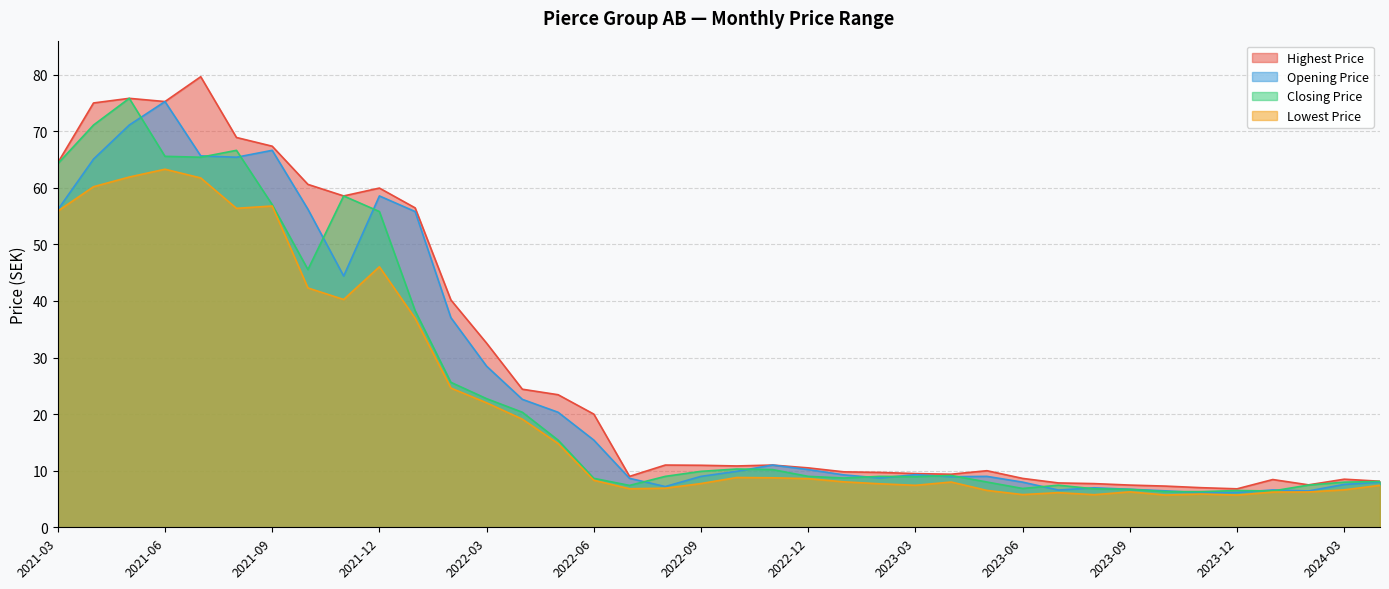

Which series changed the most between 2021-09 and 2023-06?

Highest Price